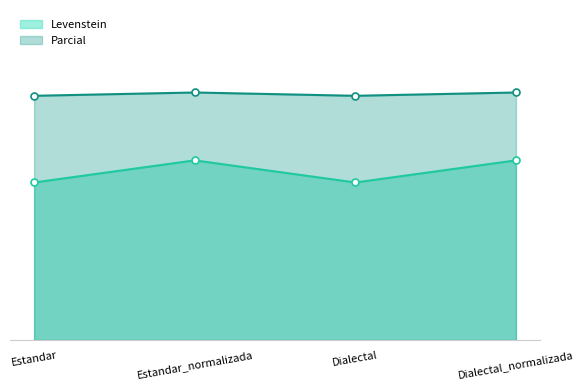

What is the spread (max minus min) of values at Estandar?

26.3